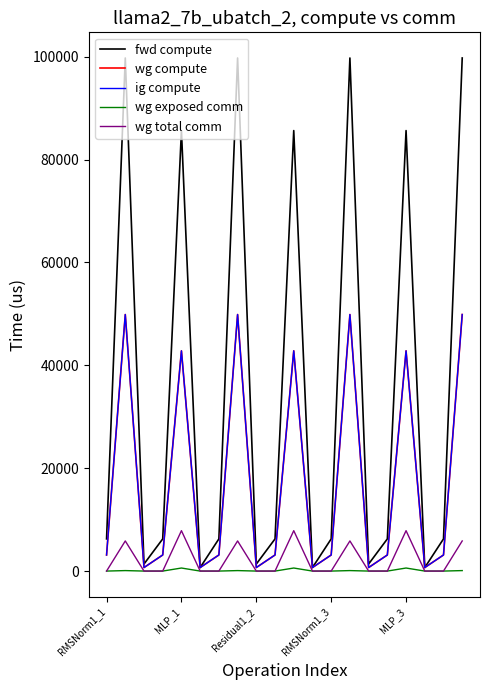

At which category is the sum across all series the highest?

7